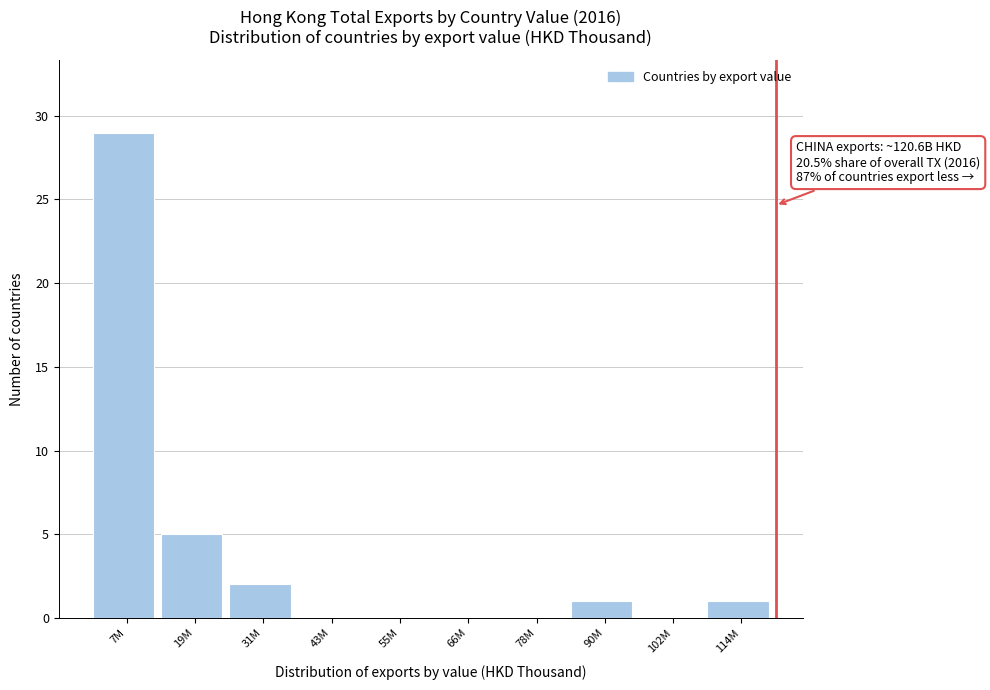

Reading right to left, what are all the values shown in this chart?

114M=1	102M=0	90M=1	78M=0	66M=0	55M=0	43M=0	31M=2	19M=5	7M=29